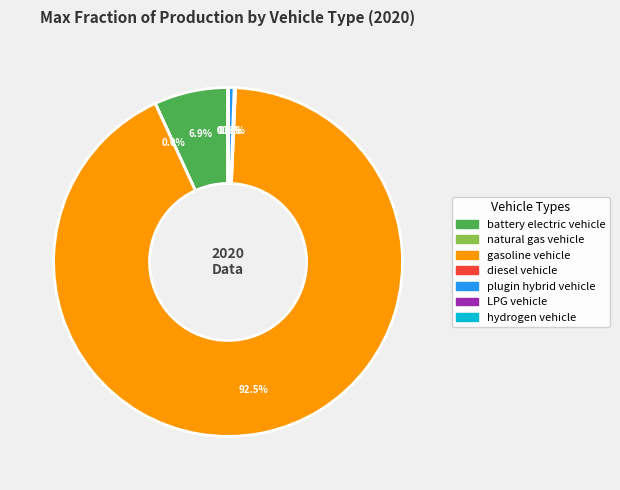

Which category has the biggest portion of the pie?

gasoline vehicle